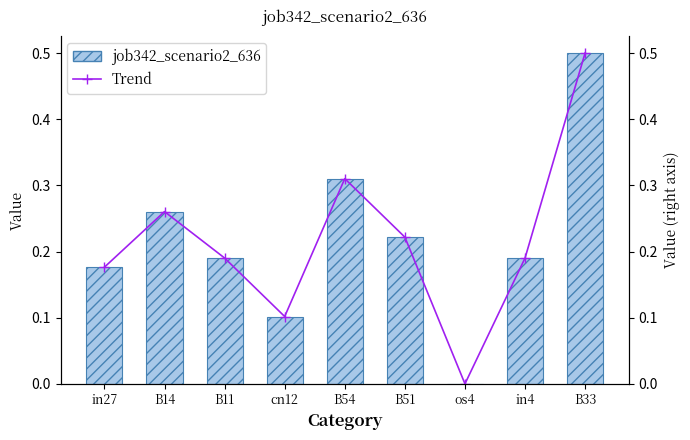

Is the value of job342_scenario2_636 at B33 greater than the value of Trend at B14?

Yes